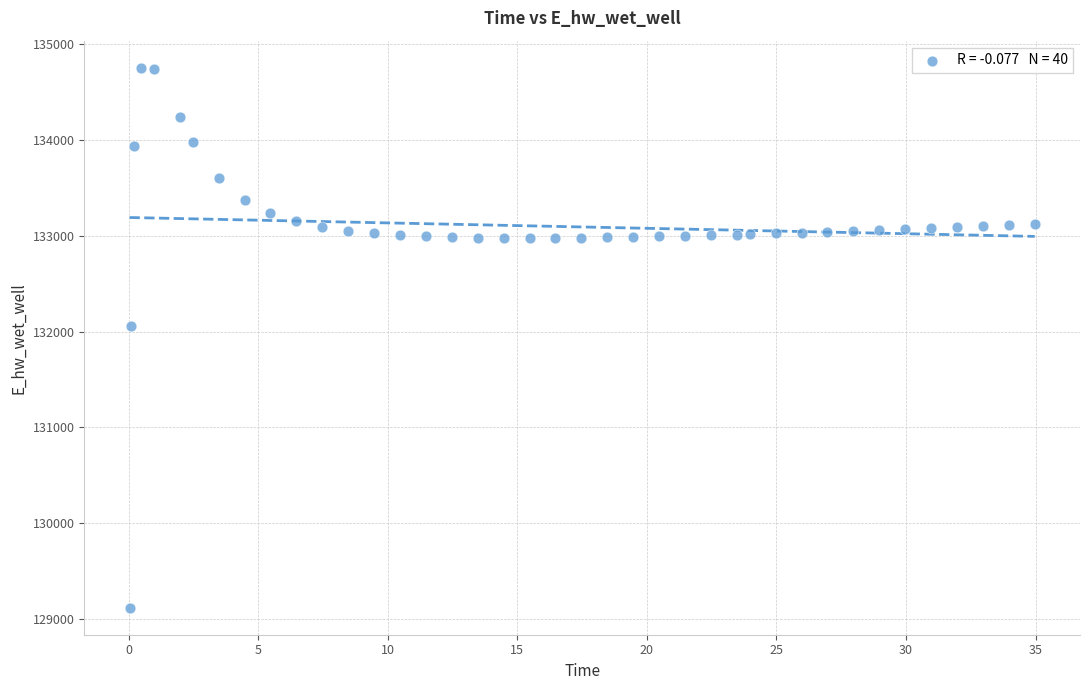

What is the range of X values (max minus min)?

34.9